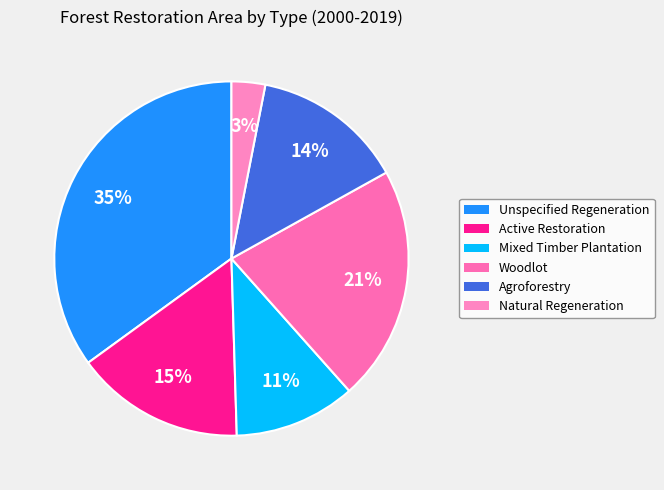

Does Unspecified Regeneration account for over 50% of the chart?

No